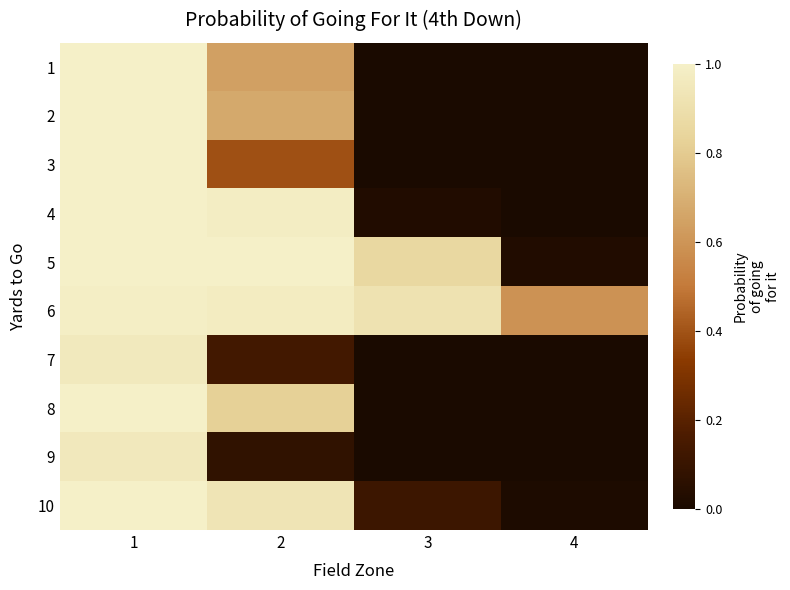

Which series changed the most between 1 and 3?

2